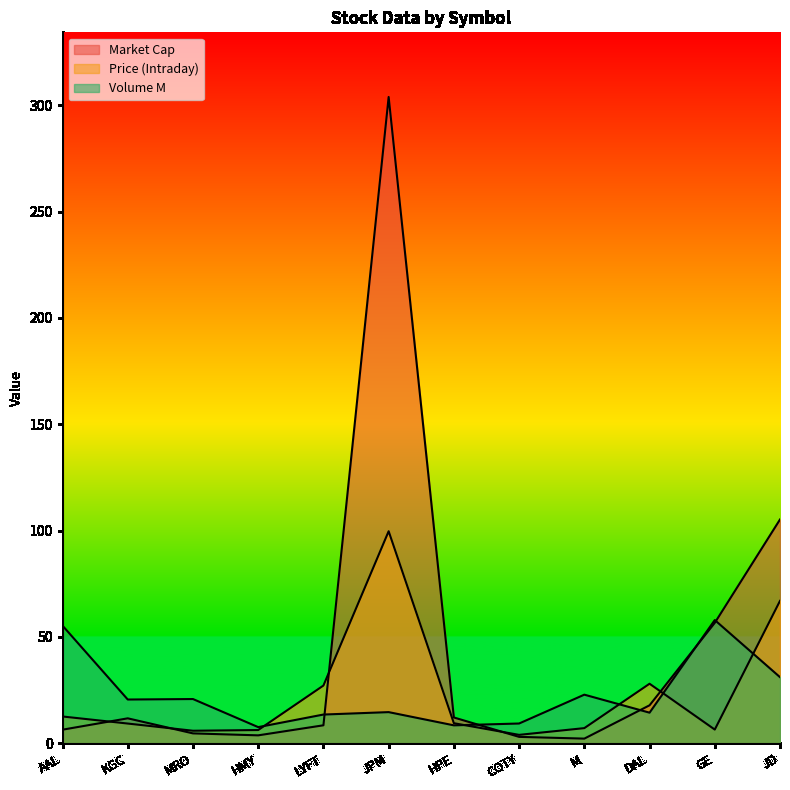

What is the average value of the Market Cap series?

44.7